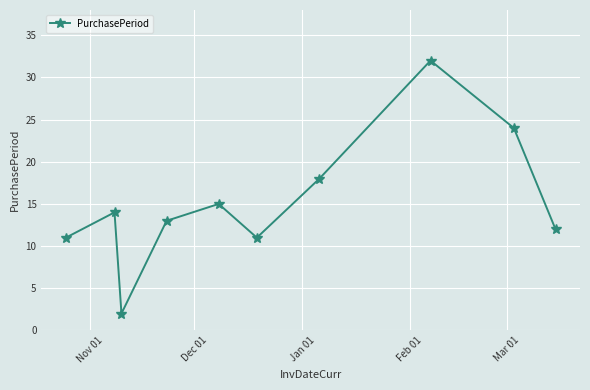

What is the average value?

15